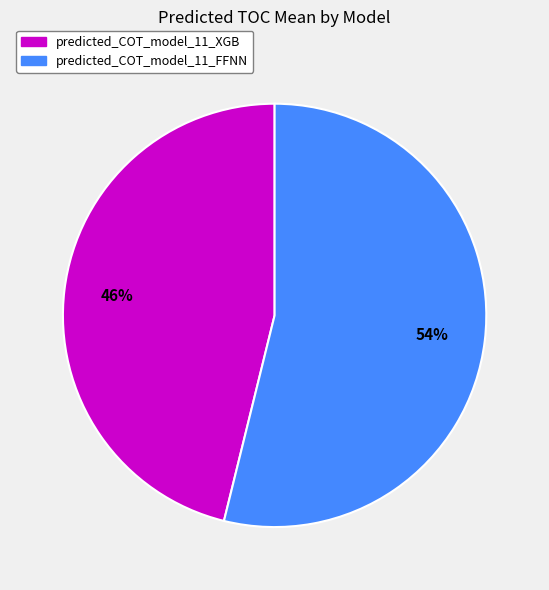

Do predicted_COT_model_11_FFNN and predicted_COT_model_11_XGB together represent more than half of the pie?

Yes